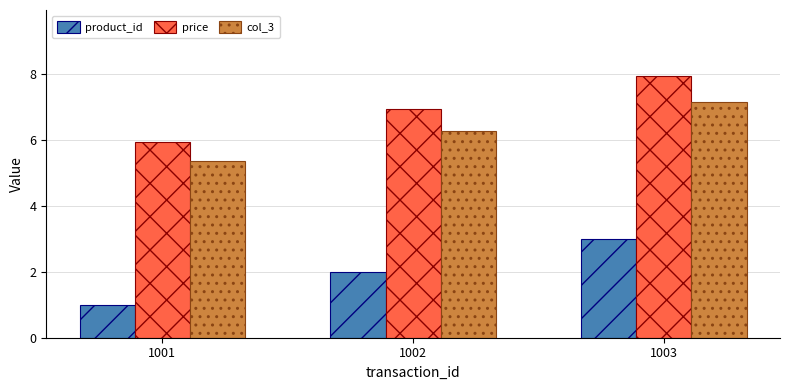

Does the chart contain any negative values?

No